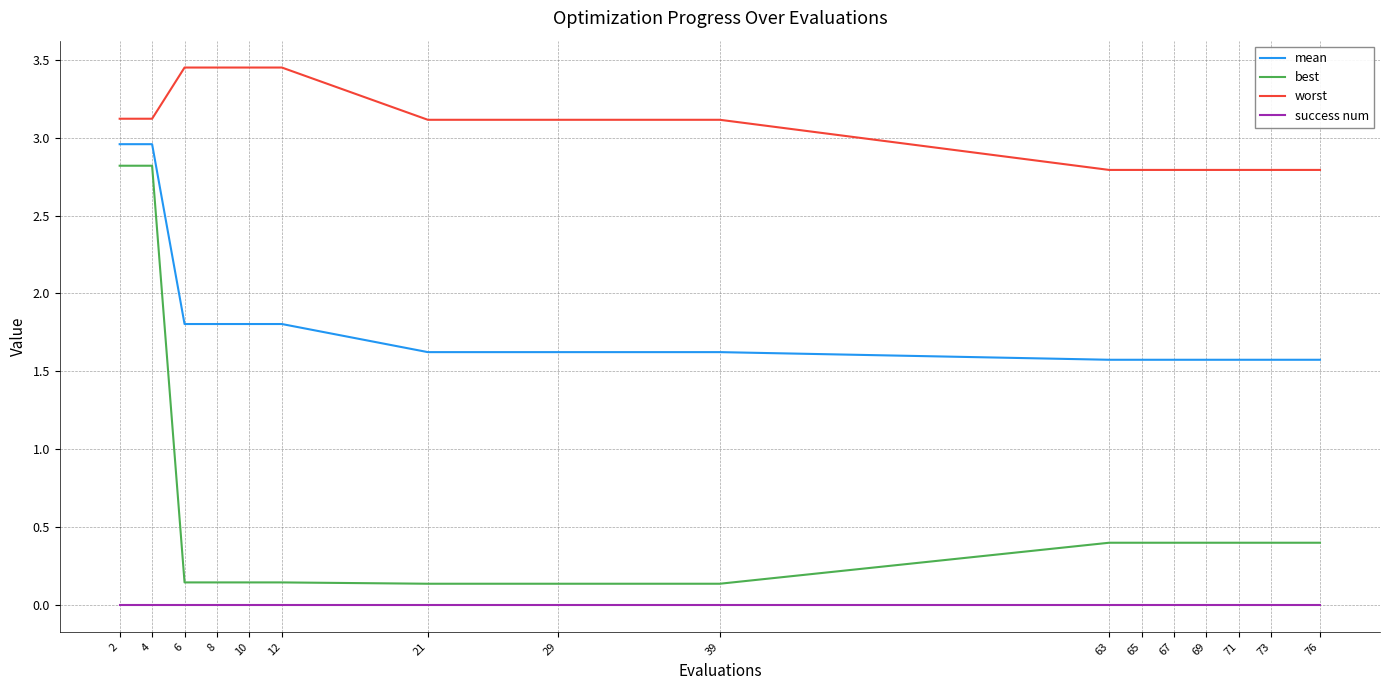

True or false: worst and best cross at least once.

False